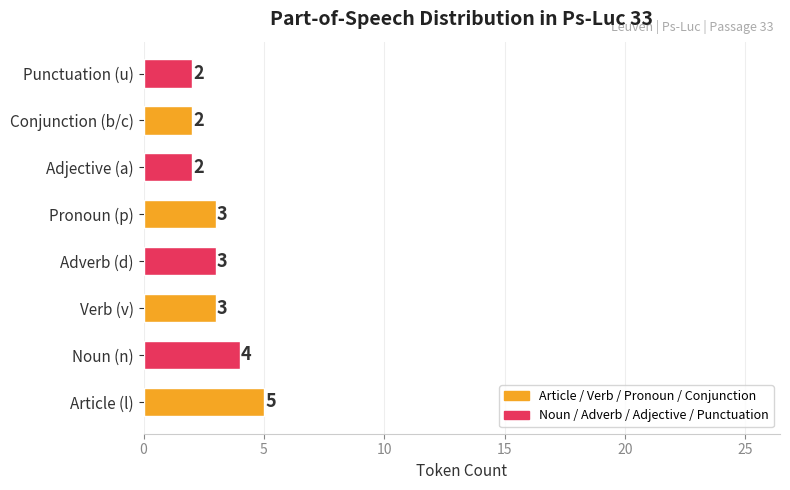

The chart shows a value of 3 at Punctuation (u). True or false?

False